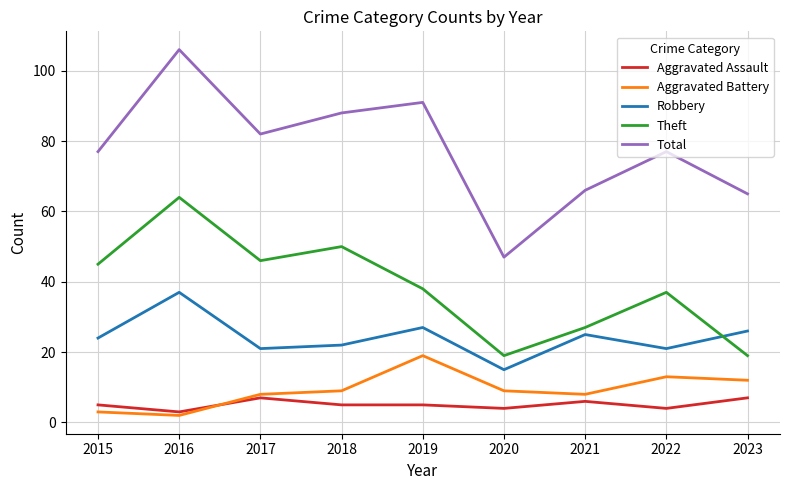

Is it true that Theft equals 21 at 2015?

False